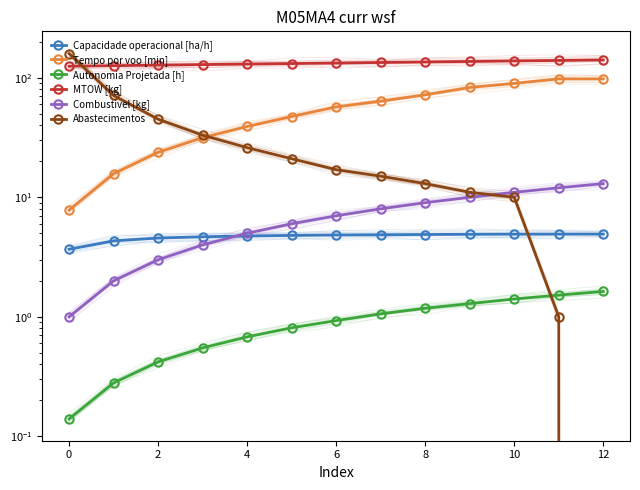

Which series ends up on top after the final intersection of Abastecimentos and Tempo por voo [min]?

Tempo por voo [min]